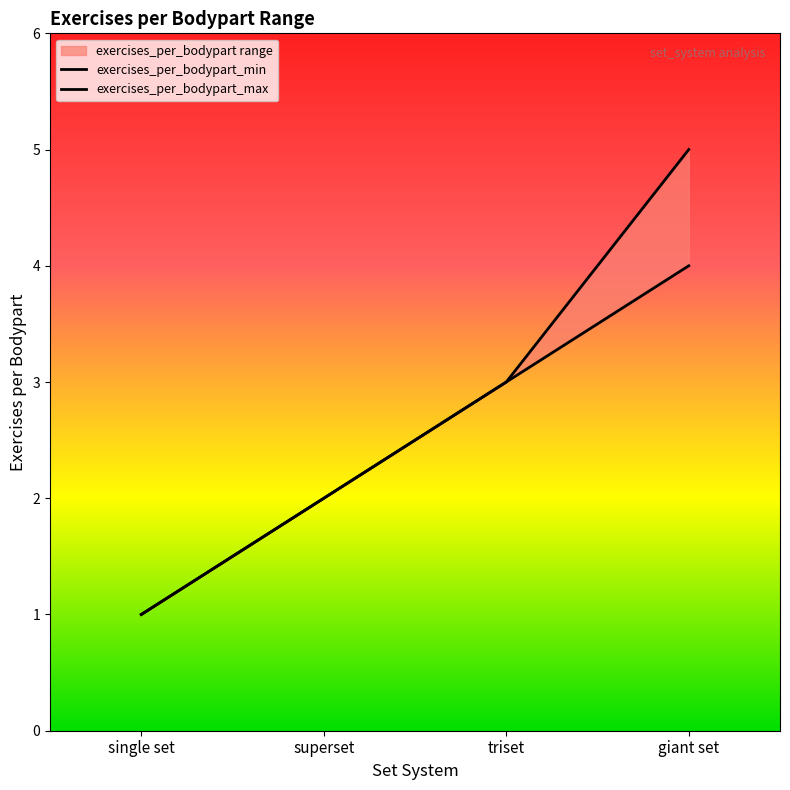

Rank the series by their average value, from lowest to highest.

exercises_per_bodypart_min, exercises_per_bodypart_max